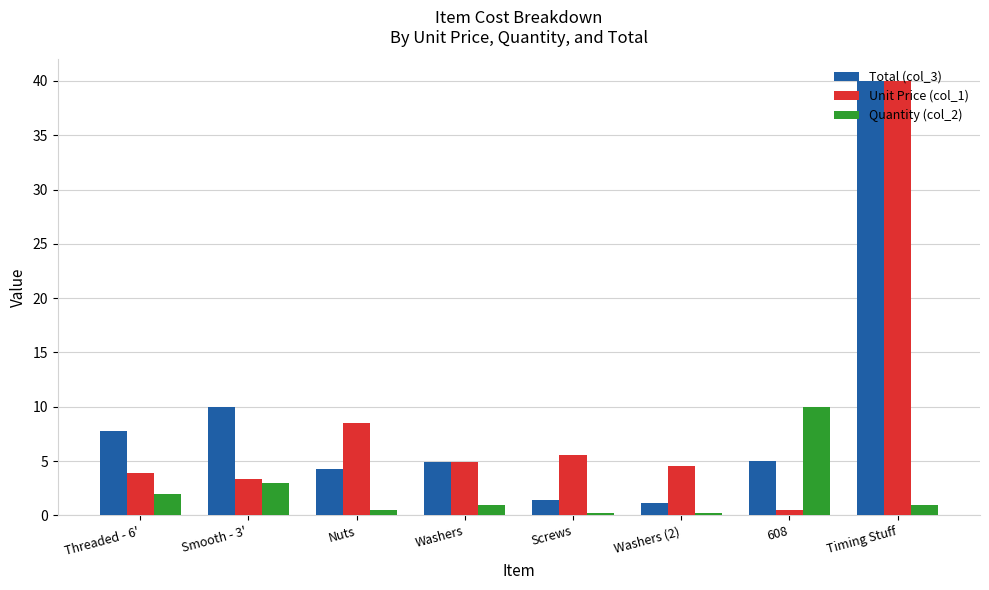

Which category has the highest value across all series?

Timing Stuff